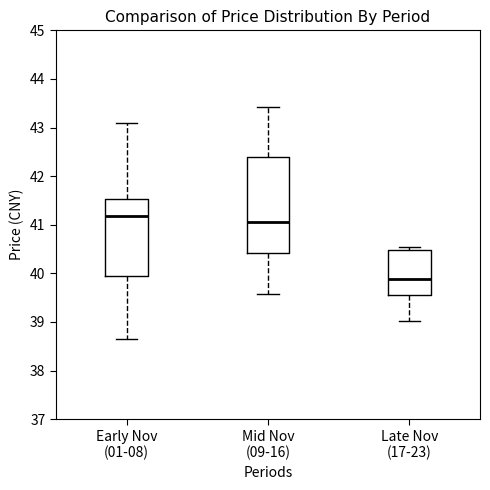

Where is the lower edge of the box for Early Nov (01-08) on the y-axis? The values are not printed on the chart, so give them approximately, as read against the axis.

39.9